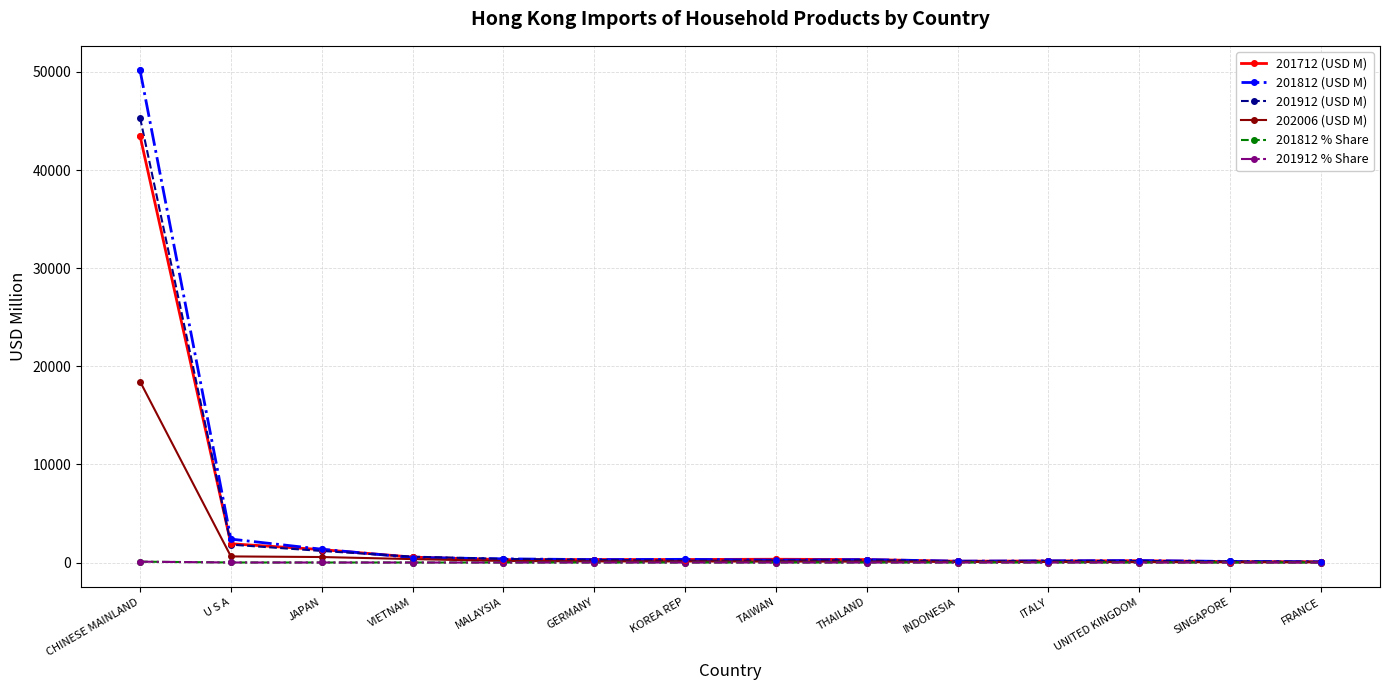

Is the value of 202006 (USD M) at ITALY greater than the value of 201812 (USD M) at CHINESE MAINLAND?

No